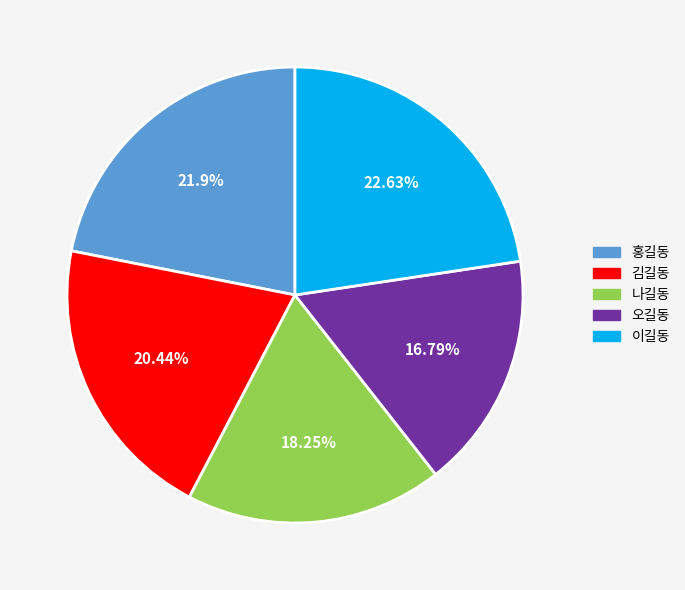

The 홍길동 slice represents 22% of the pie. True or false?

True